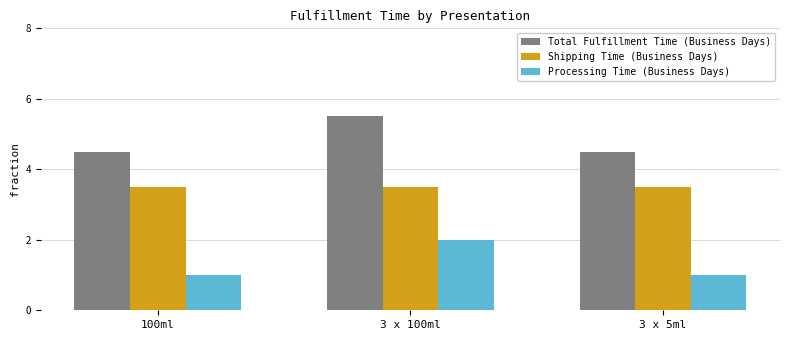

Is the value of Total Fulfillment Time (Business Days) at 3 x 100ml greater than the value of Shipping Time (Business Days) at 100ml?

Yes